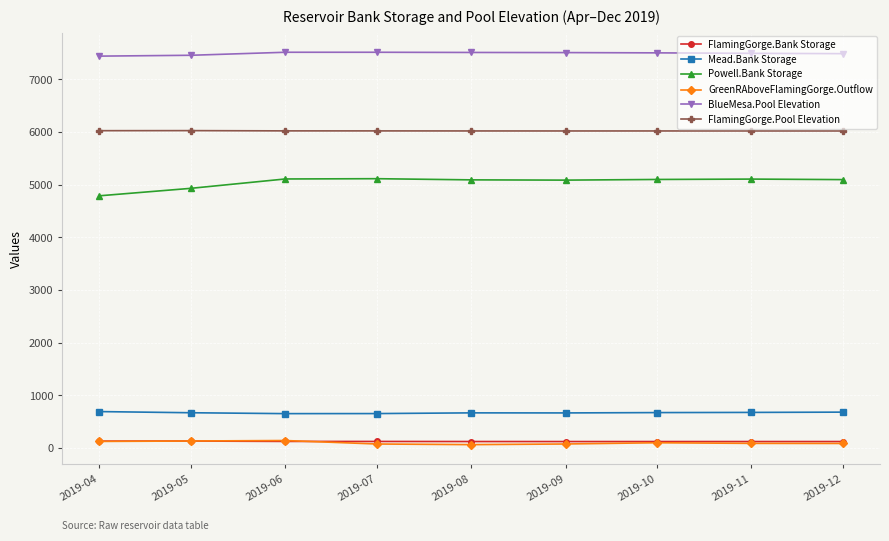

True or false: BlueMesa.Pool Elevation has a value of 2352.4 at 2019-04.

False